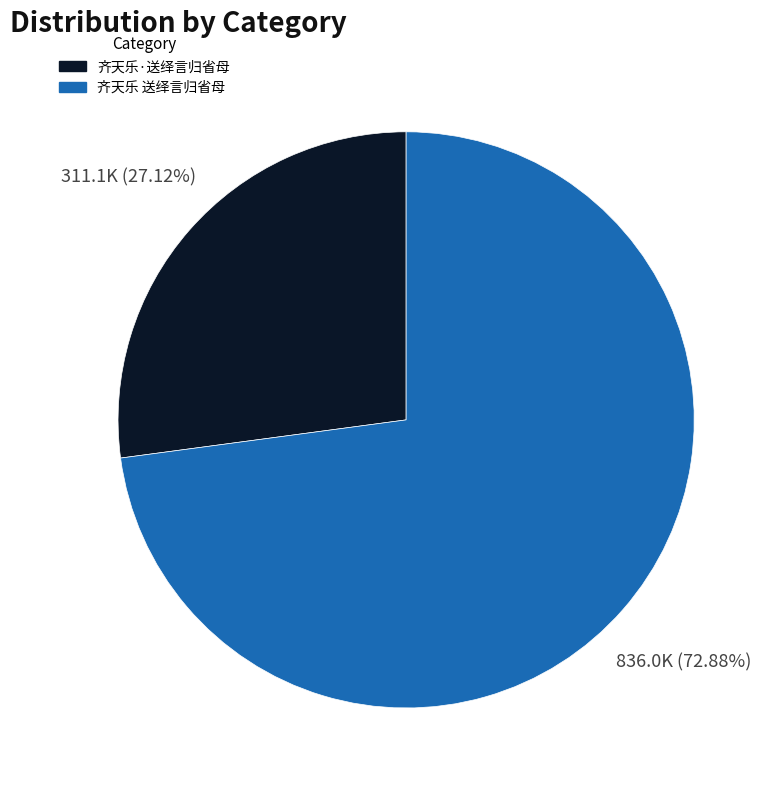

Between 齐天乐·送绎言归省母 and 齐天乐 送绎言归省母, which is larger?

齐天乐 送绎言归省母